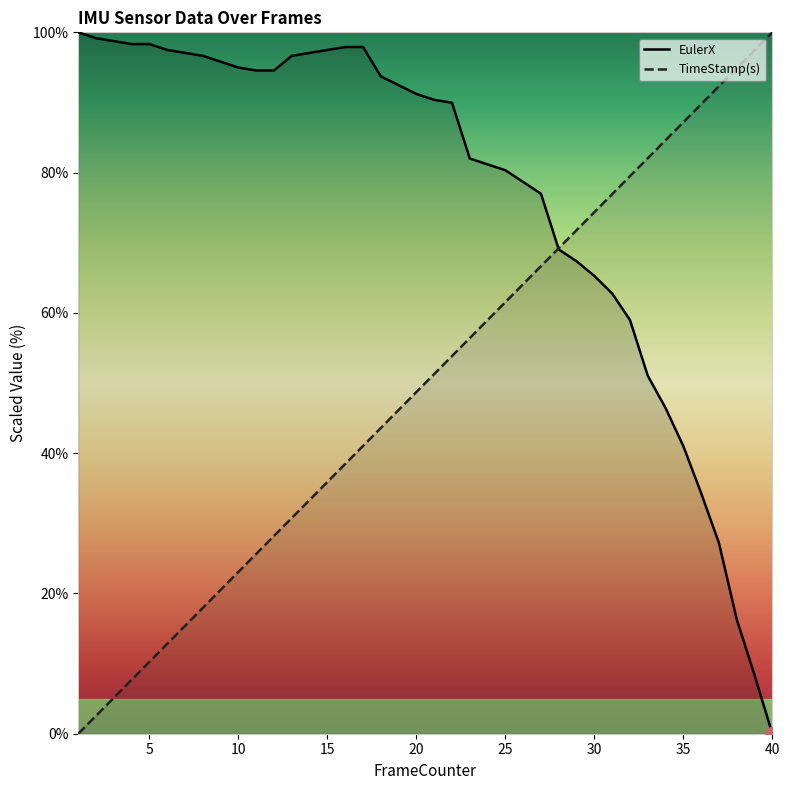

What are all the series names shown in the legend?

EulerX, TimeStamp(s)